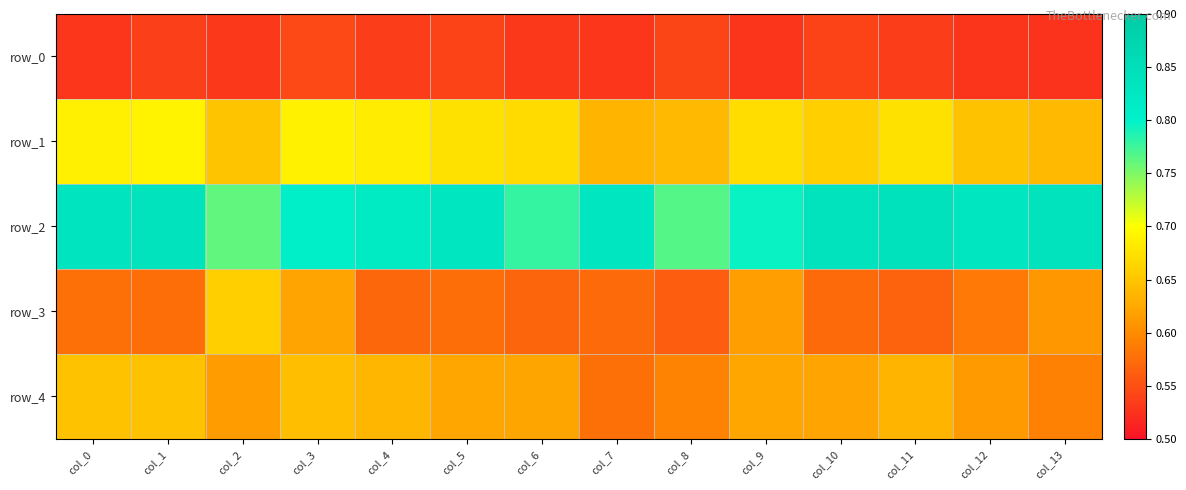

At col_11, list the series in order from largest to smallest.

row_2, row_1, row_4, row_3, row_0